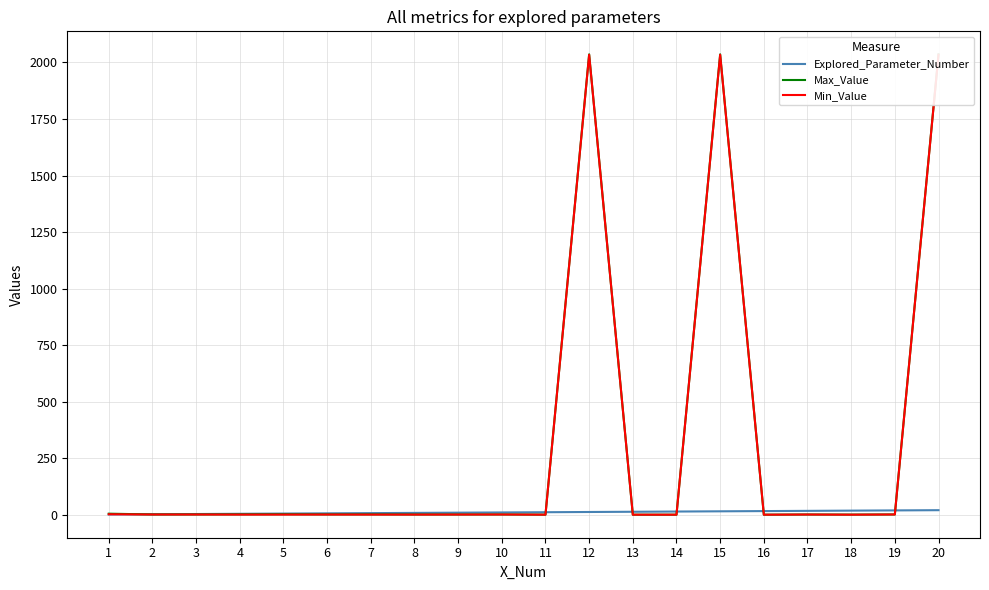

Between 8 and 13, which series saw the biggest shift?

Explored_Parameter_Number